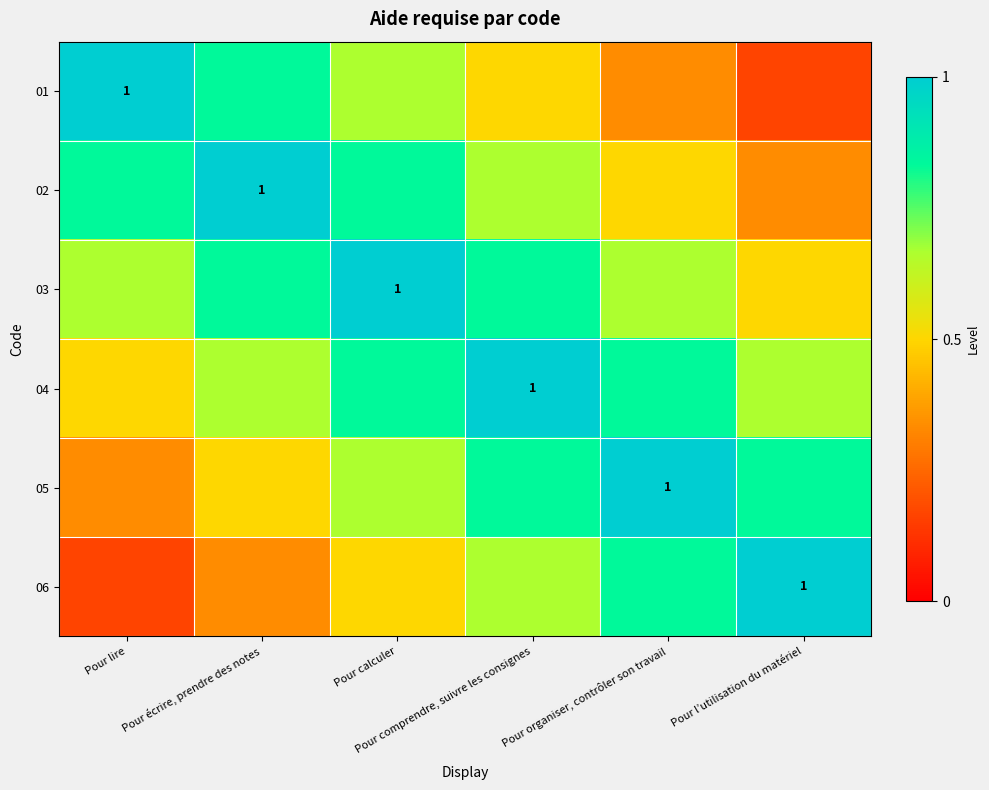

What is the smallest value displayed?

0.2